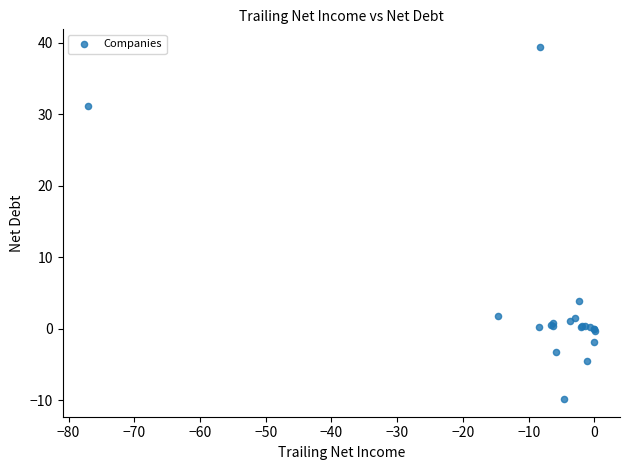

What Y value in the scatter plot is closest to 14?

3.9